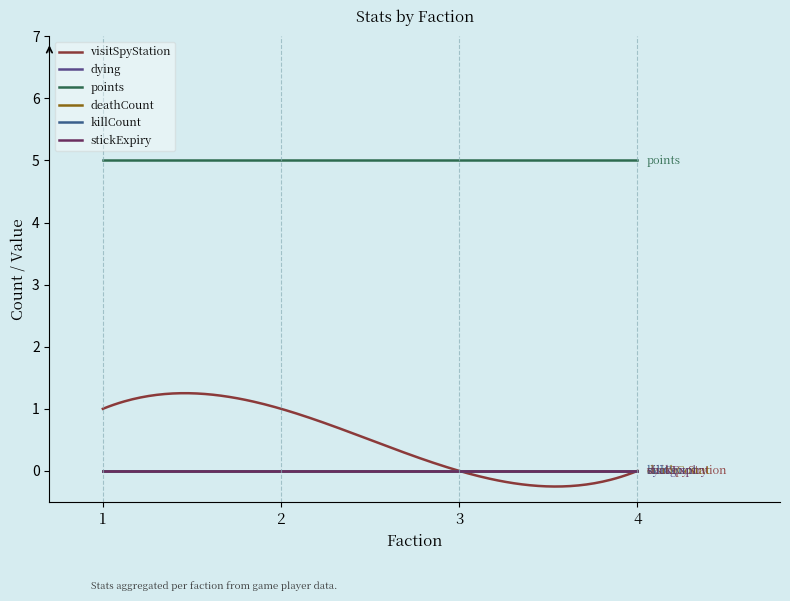

At which label is points closest to 5?

1